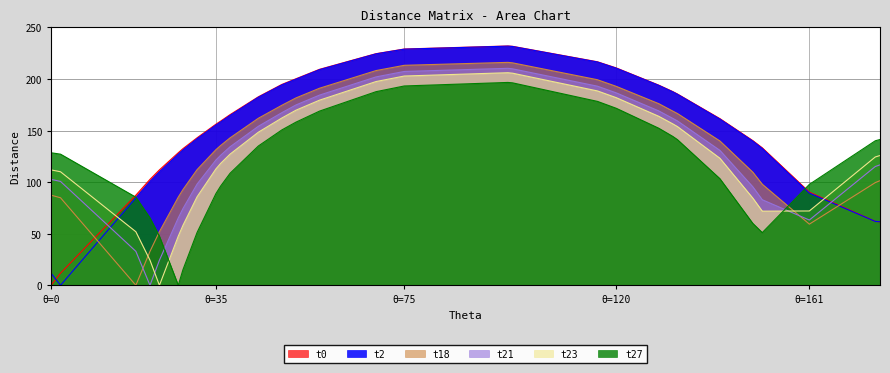

At how many categories does at least one series exceed 187?

11